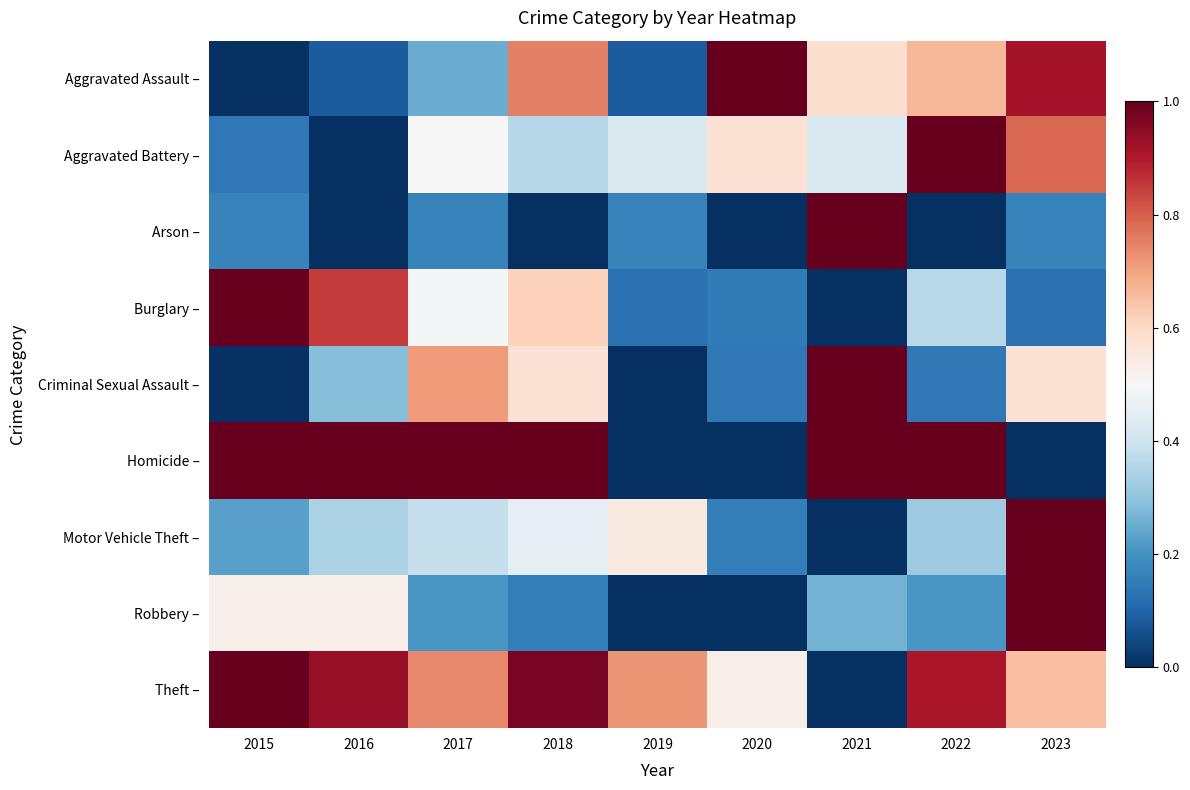

Reading left to right, list all the values displayed in this chart.

Aggravated Assault –: 2015=0.0	2016=0.1	2017=0.2	2018=0.8	2019=0.1	2020=1.0	2021=0.6	2022=0.7	2023=0.9
Aggravated Battery –: 2015=0.1	2016=0.0	2017=0.5	2018=0.4	2019=0.4	2020=0.6	2021=0.4	2022=1.0	2023=0.8
Arson –: 2015=0.2	2016=0.0	2017=0.2	2018=0.0	2019=0.2	2020=0.0	2021=1.0	2022=0.0	2023=0.2
Burglary –: 2015=1.0	2016=0.9	2017=0.5	2018=0.6	2019=0.1	2020=0.1	2021=0.0	2022=0.4	2023=0.1
Criminal Sexual Assault –: 2015=0.0	2016=0.3	2017=0.7	2018=0.6	2019=0.0	2020=0.1	2021=1.0	2022=0.1	2023=0.6
Homicide –: 2015=1.0	2016=1.0	2017=1.0	2018=1.0	2019=0.0	2020=0.0	2021=1.0	2022=1.0	2023=0.0
Motor Vehicle Theft –: 2015=0.2	2016=0.3	2017=0.4	2018=0.5	2019=0.5	2020=0.2	2021=0.0	2022=0.3	2023=1.0
Robbery –: 2015=0.5	2016=0.5	2017=0.2	2018=0.2	2019=0.0	2020=0.0	2021=0.3	2022=0.2	2023=1.0
Theft –: 2015=1.0	2016=0.9	2017=0.7	2018=1.0	2019=0.7	2020=0.5	2021=0.0	2022=0.9	2023=0.6